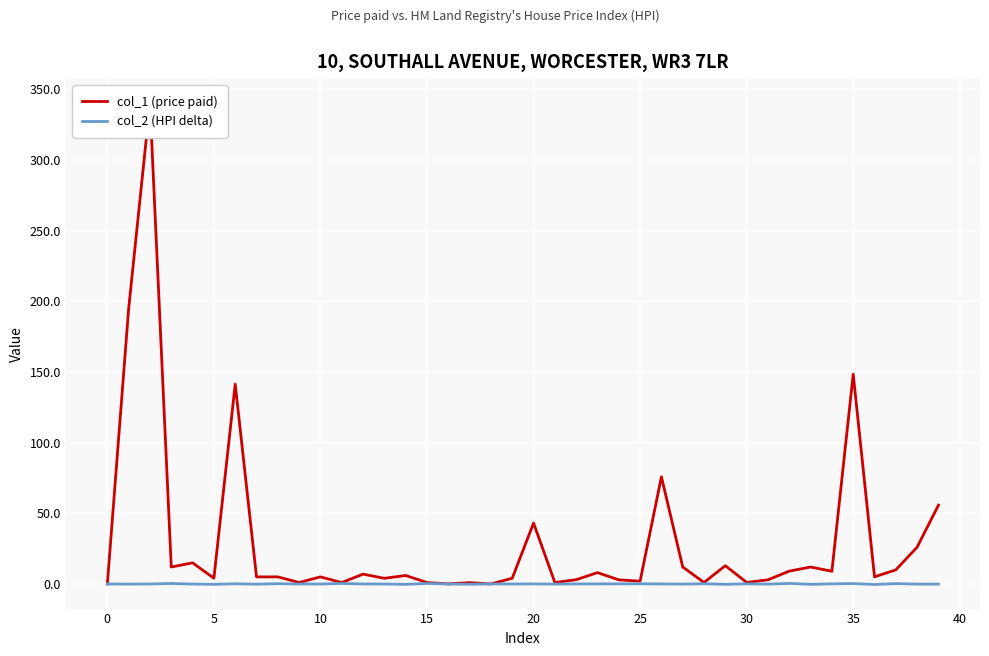

Which series has the largest total across all categories?

col_1 (price paid)